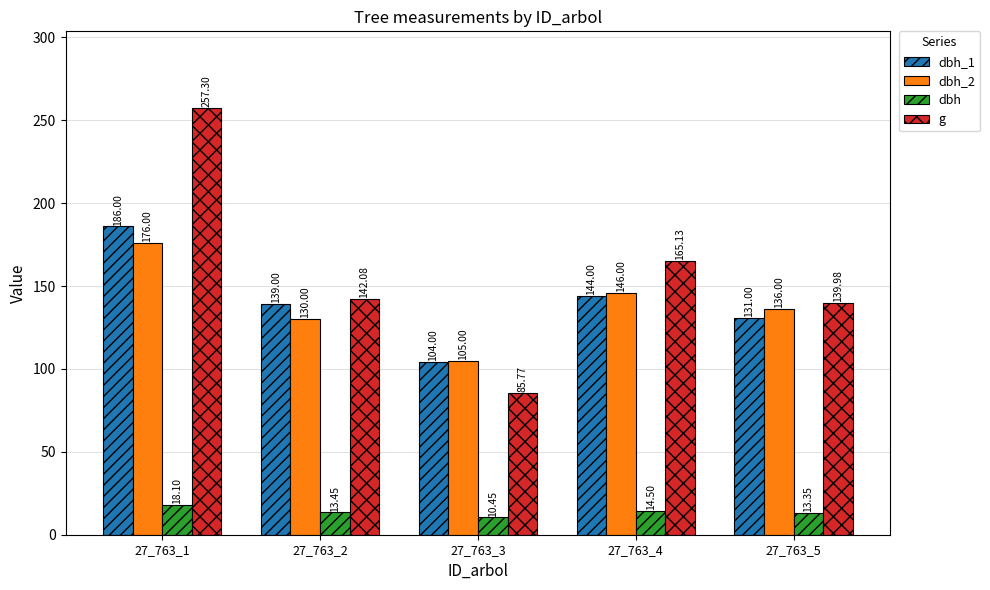

What is the sum of the dbh_2 values at 27_763_1 and 27_763_2?

306.0